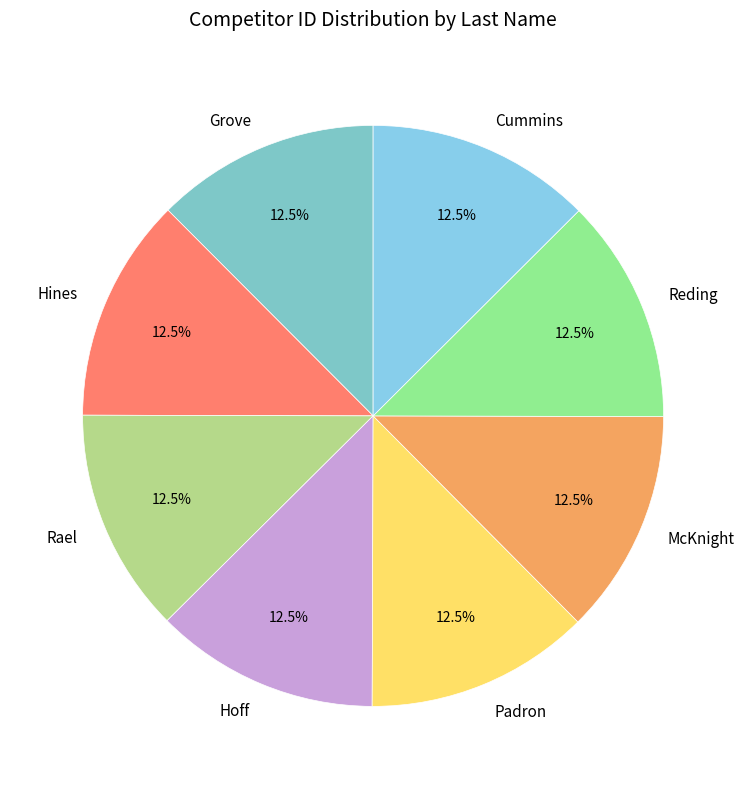

What percentage do Grove and Rael together represent?

25.0%